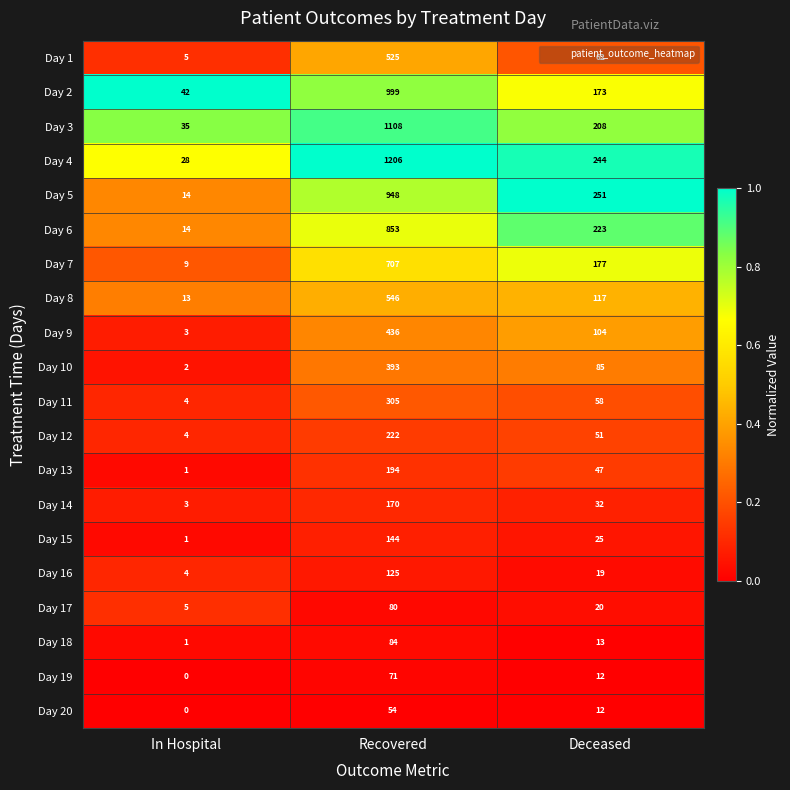

Which category has the lowest value across all series?

In Hospital